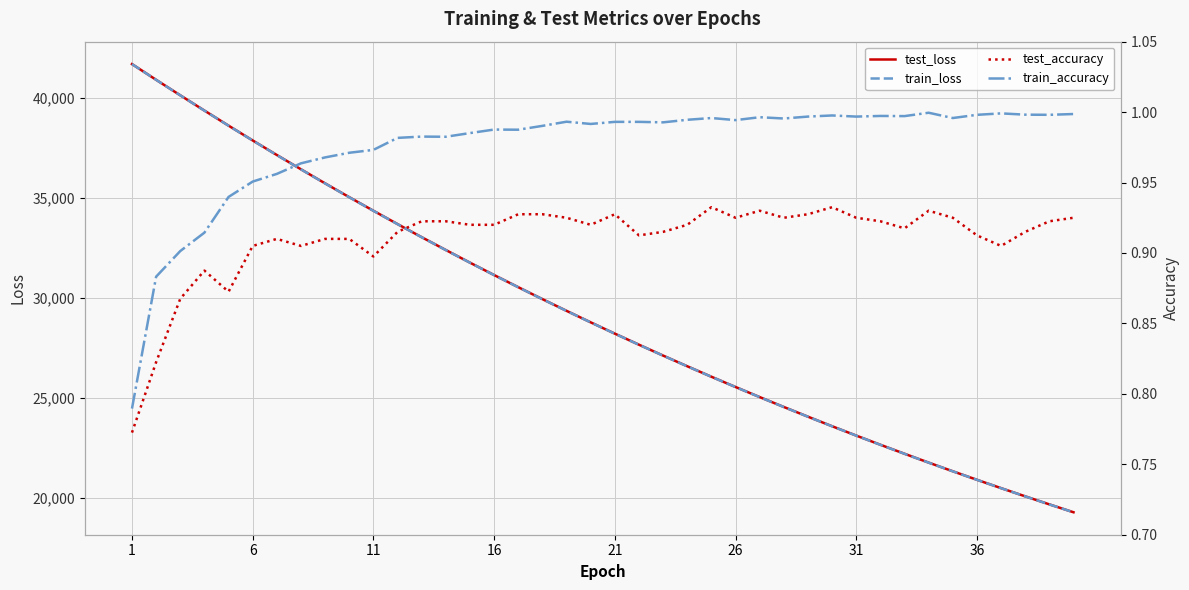

At which label is test_accuracy closest to 0?

1